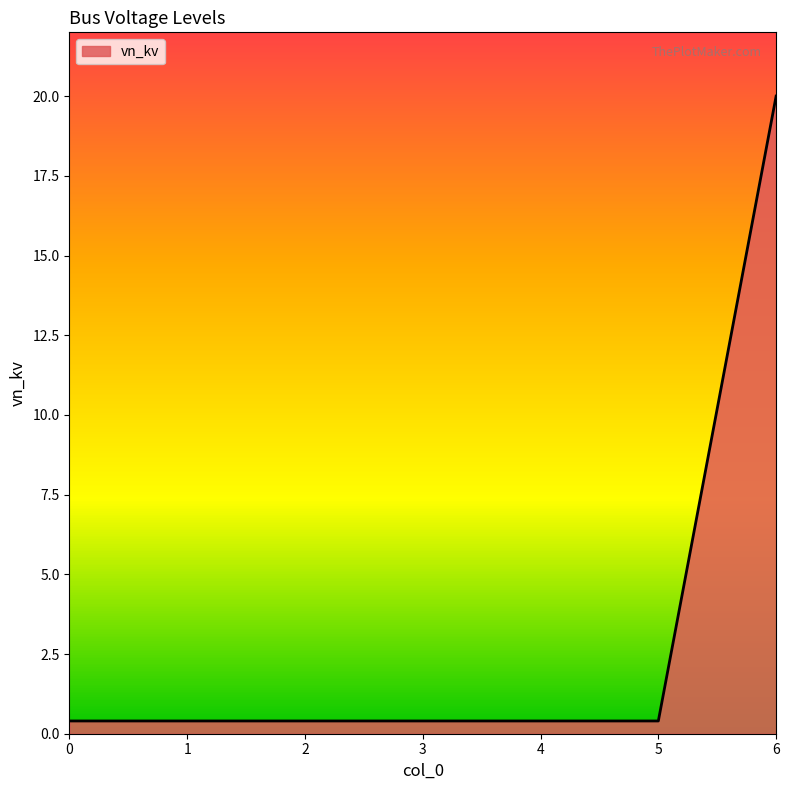

What is the sum of all values?

22.4